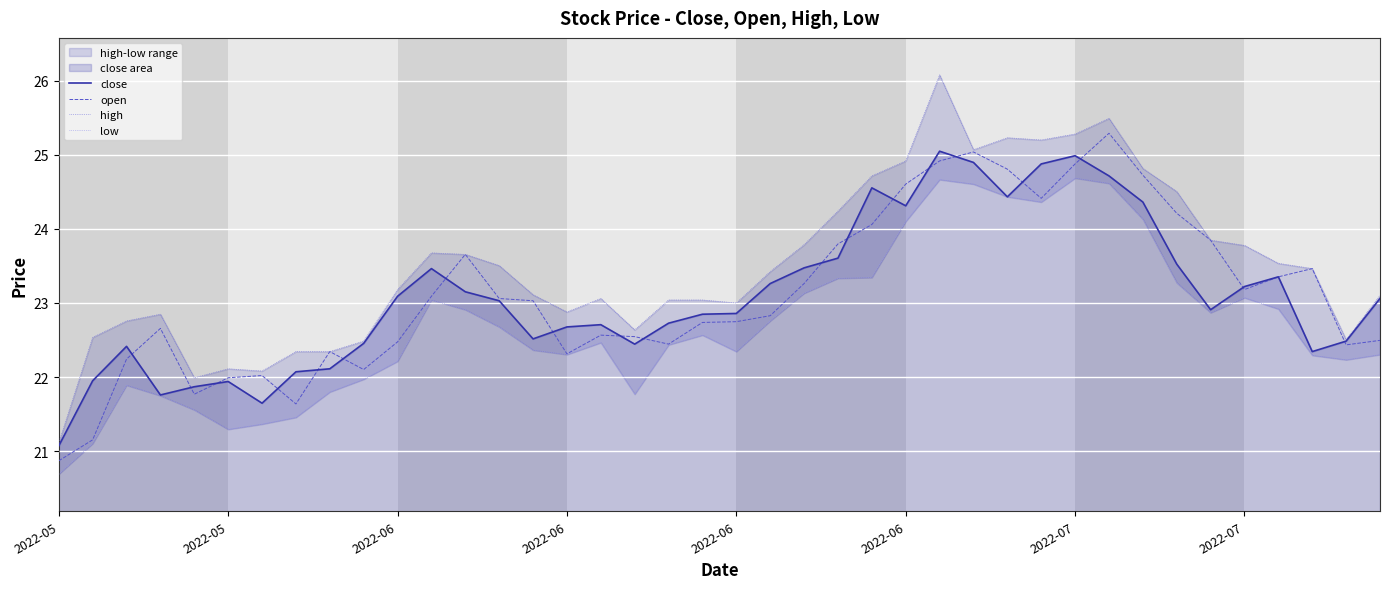

True or false: close and low cross at least once.

False